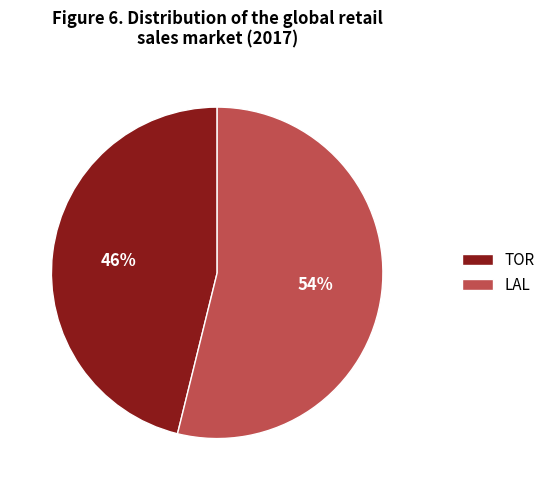

Rank the categories by value from highest to lowest.

LAL, TOR